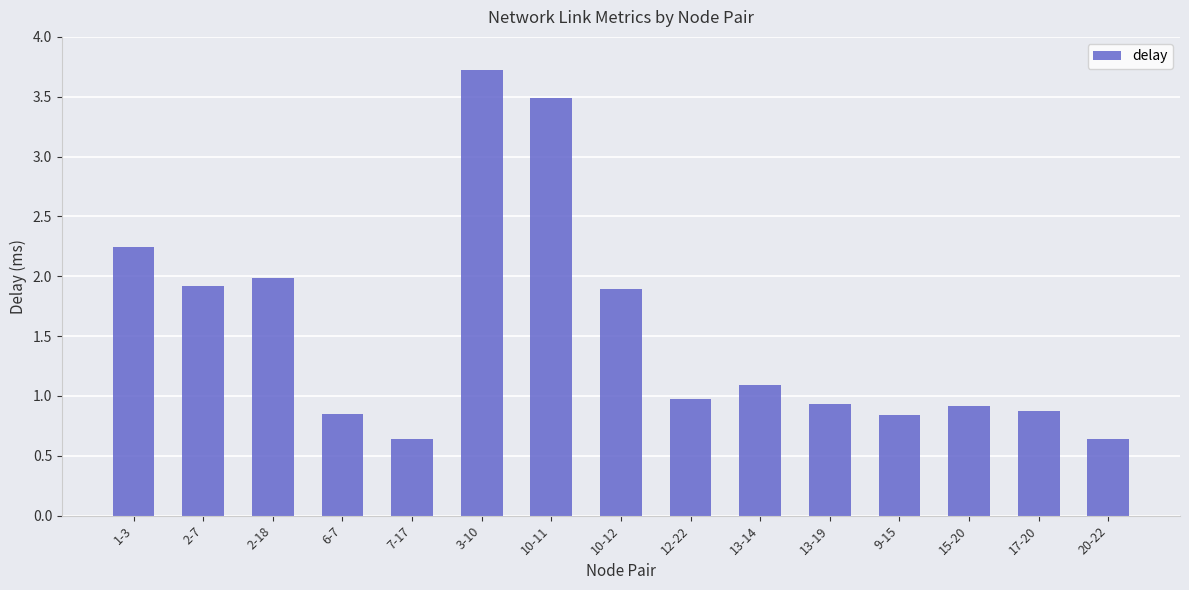

What is the label of the 6th bar from the right?

13-14